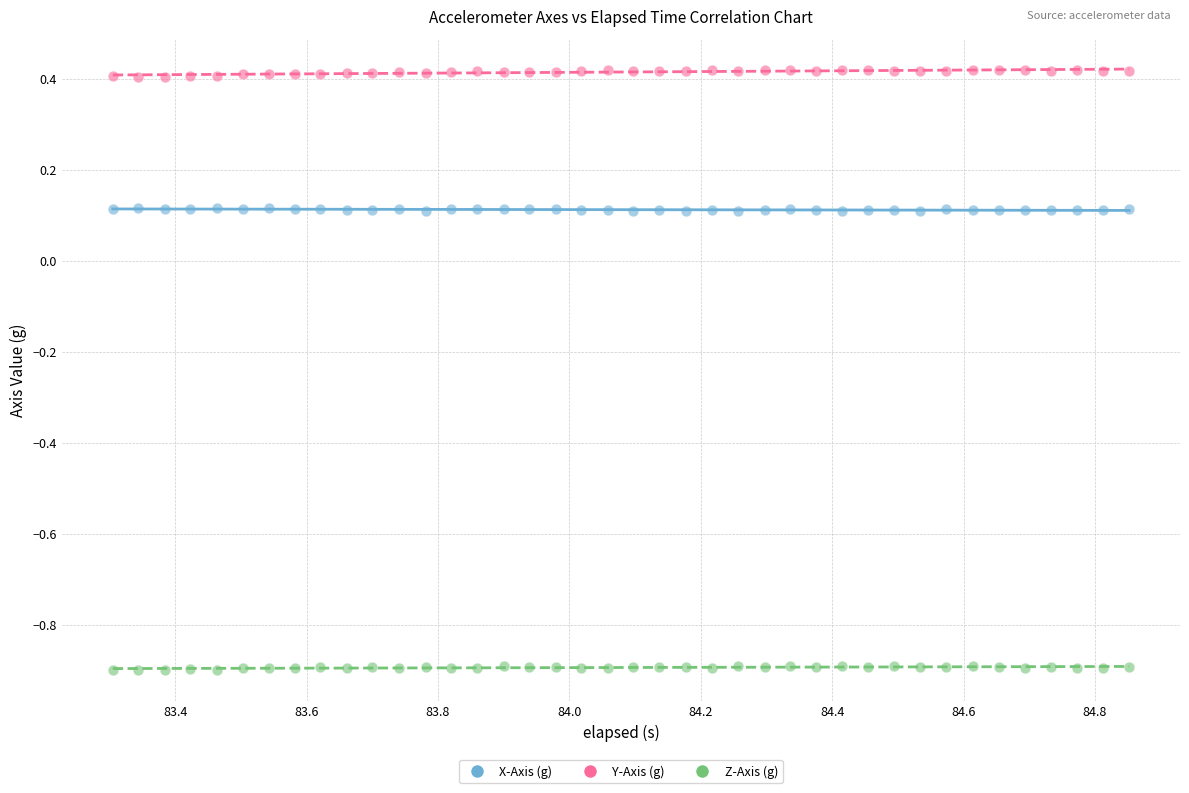

Across all data points, what is the range of Y values (max minus min)?

1.3